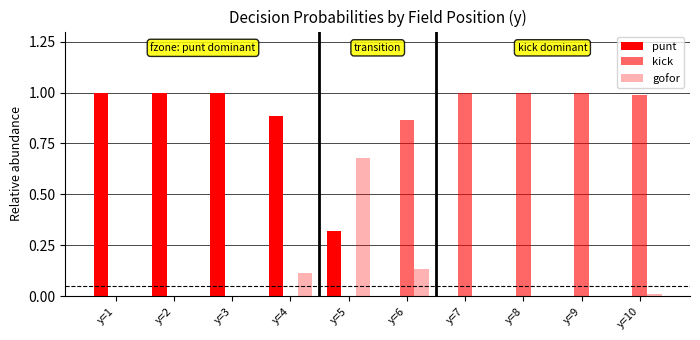

What is the spread (max minus min) of values at y=7?

1.0